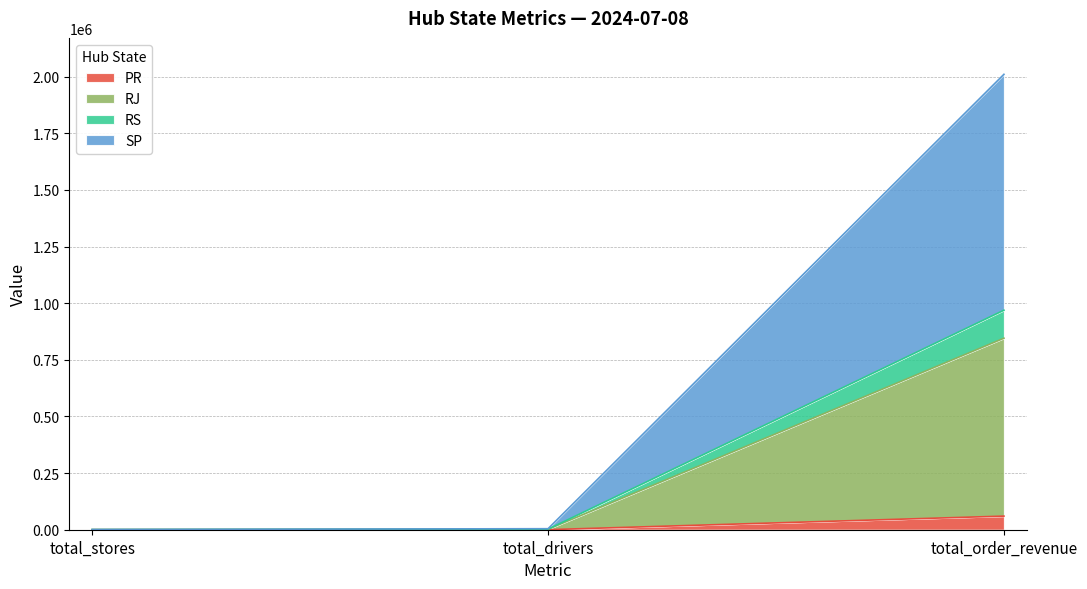

Is it true that PR equals 60085.4 at total_order_revenue?

True